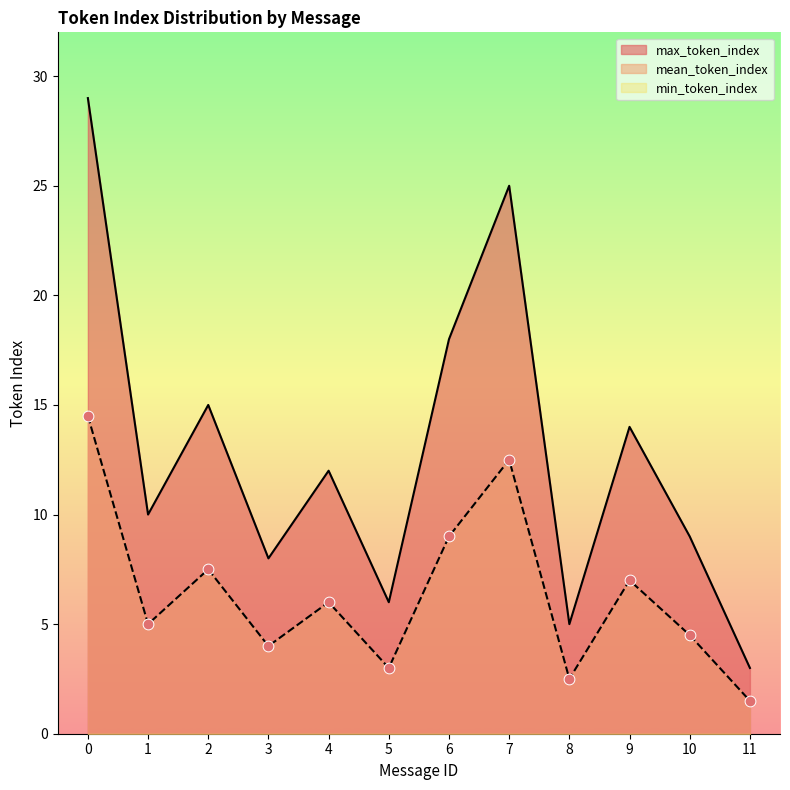

Is the value of mean_token_index at 0 greater than the value of max_token_index at 9?

Yes